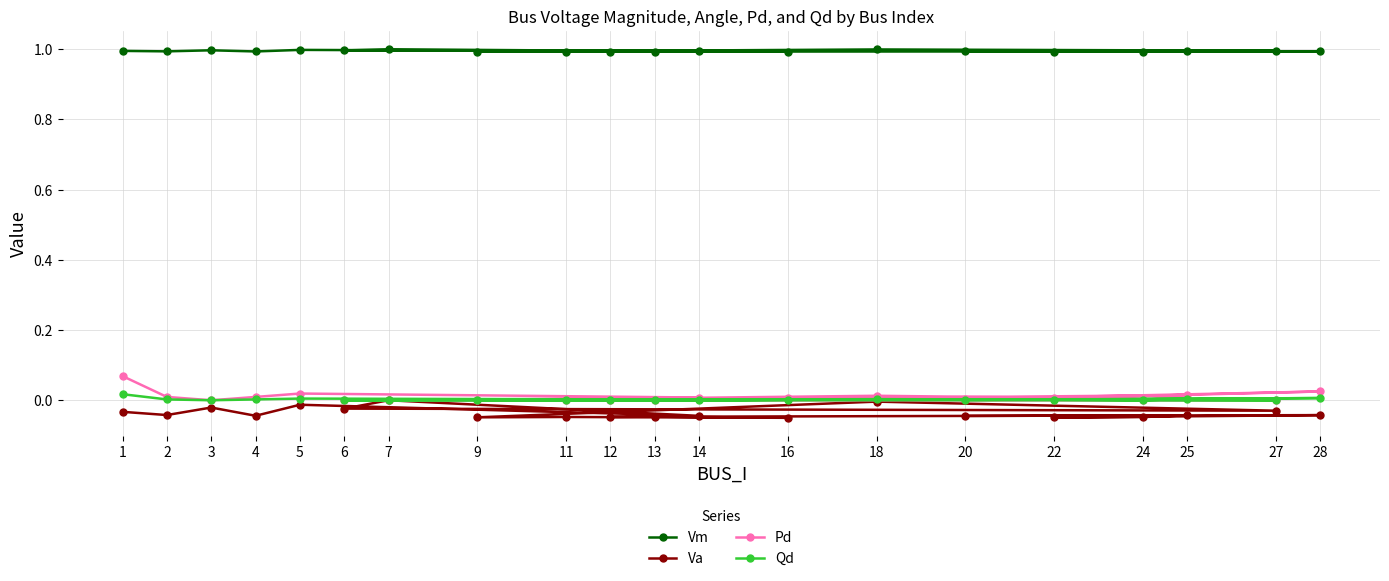

What is the value of the Vm point at the 13th from the left?

1.0